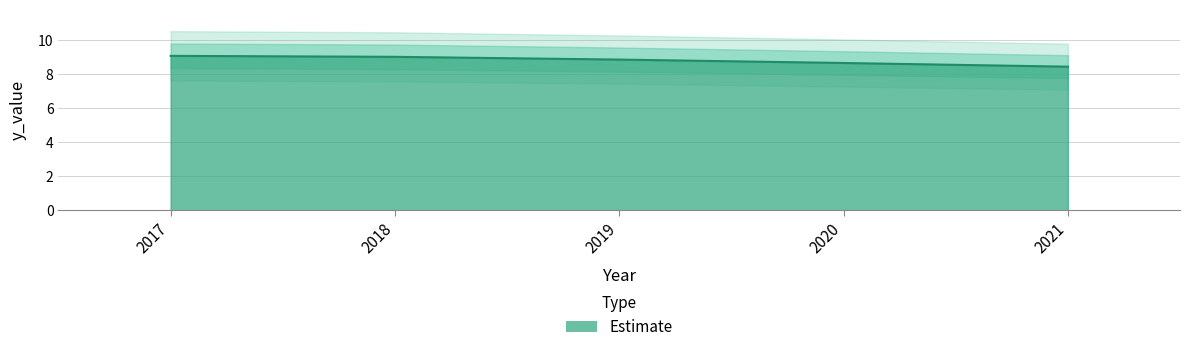

What is the value of the 1st point from the left?

9.1